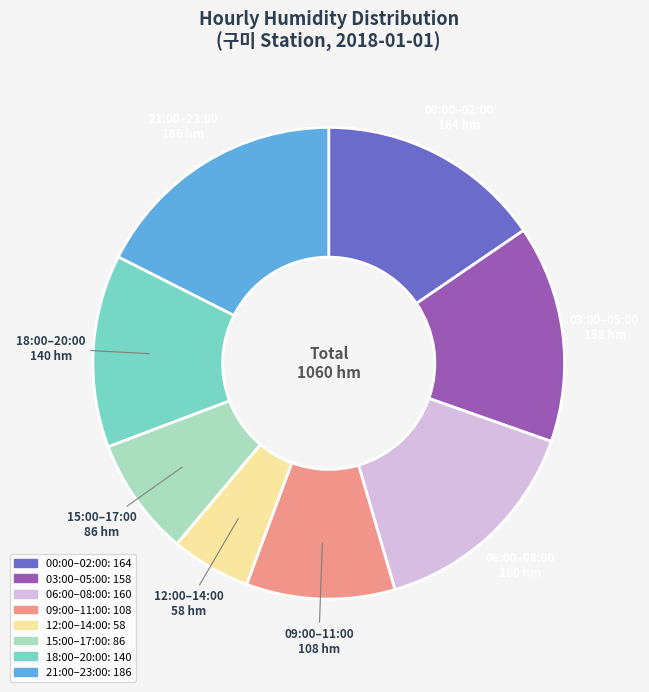

Is there any slice that represents more than half of the pie?

No